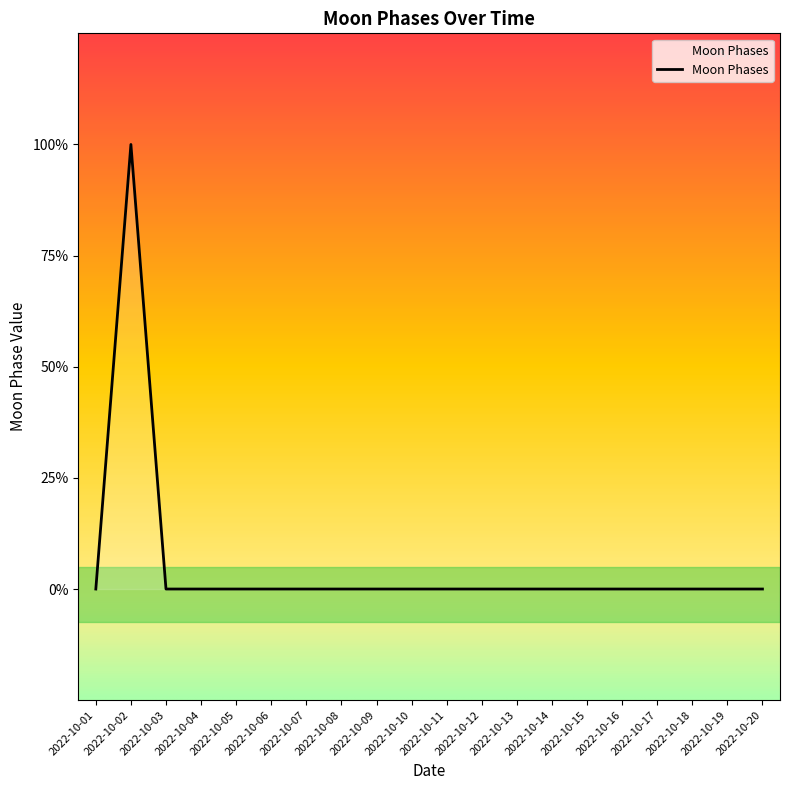

Rank the categories by value from highest to lowest.

2022-10-02, 2022-10-01, 2022-10-03, 2022-10-04, 2022-10-05, 2022-10-06, 2022-10-07, 2022-10-08, 2022-10-09, 2022-10-10, 2022-10-11, 2022-10-12, 2022-10-13, 2022-10-14, 2022-10-15, 2022-10-16, 2022-10-17, 2022-10-18, 2022-10-19, 2022-10-20